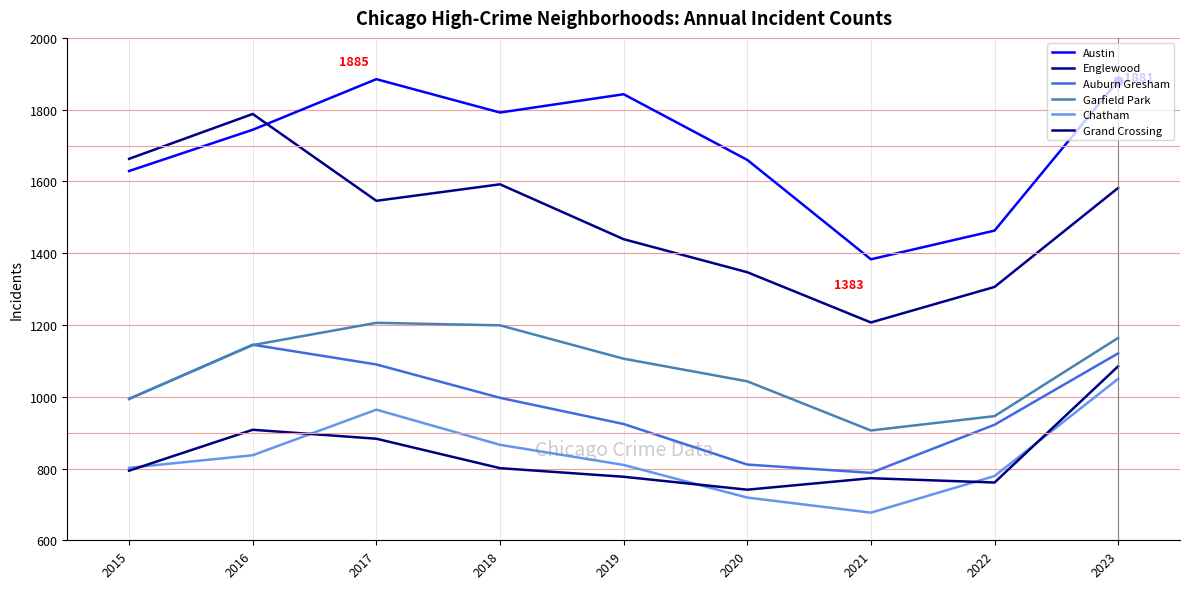

Which series has the largest total across all categories?

Austin